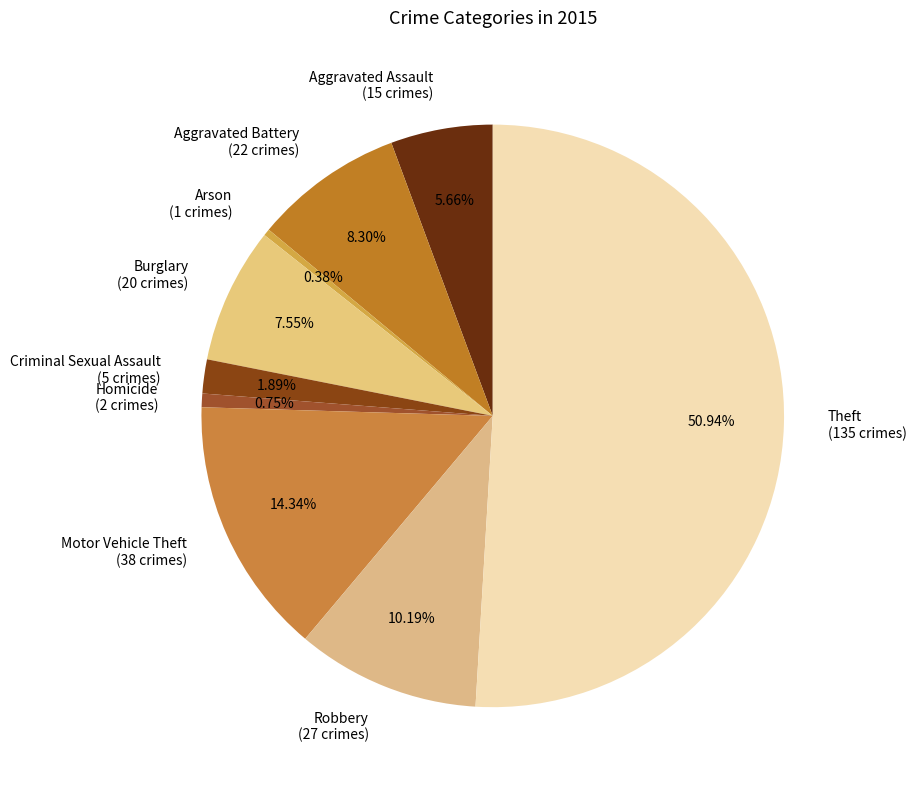

Is Motor Vehicle Theft (38 crimes) the majority of the pie?

No